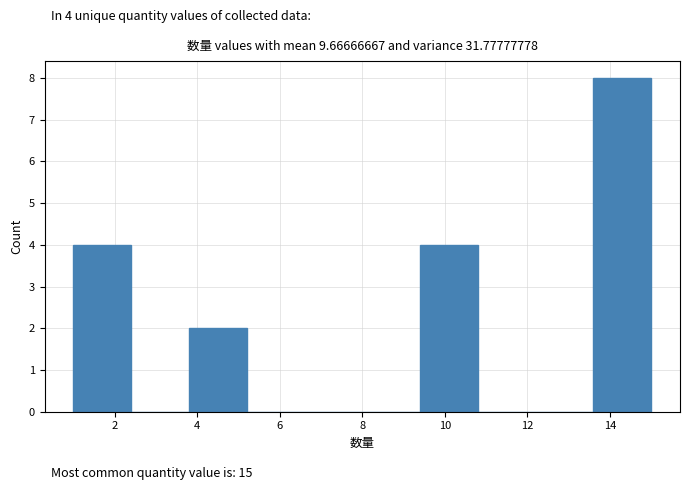

Over which range of the x-axis is the bar tallest?

13.6 to 15.0